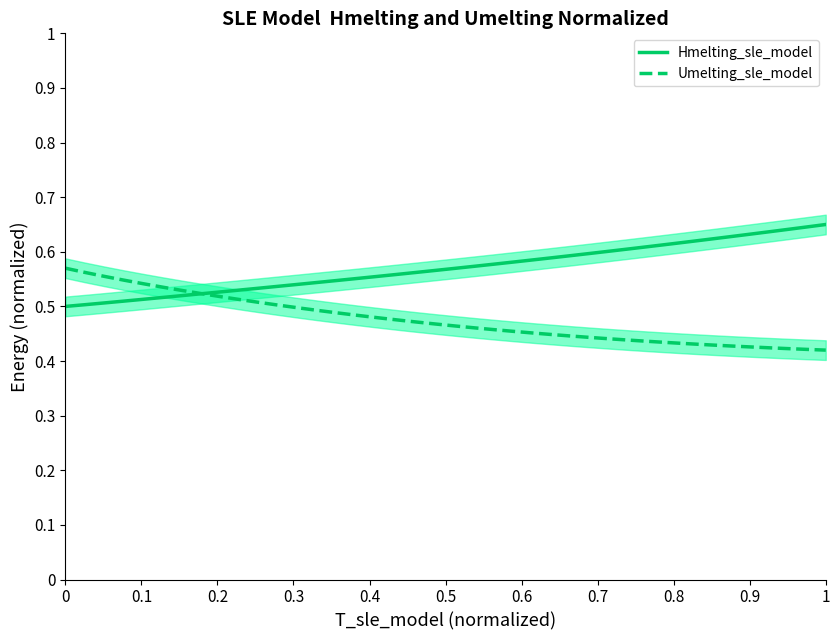

Count the Umelting_sle_model values in the range 0 to 1.

40